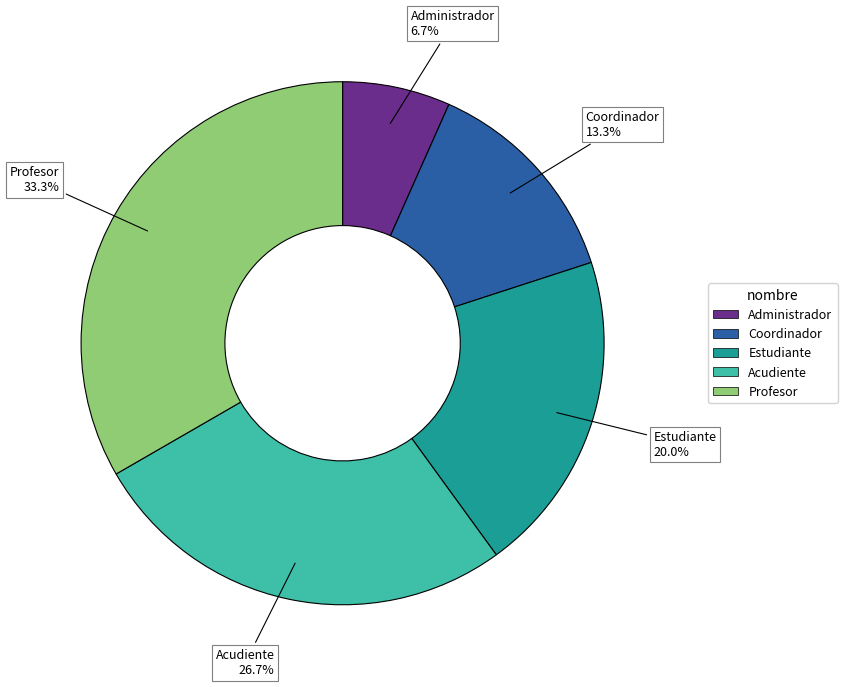

To the nearest percent, what is the difference between the Coordinador and Acudiente slice percentages?

13%